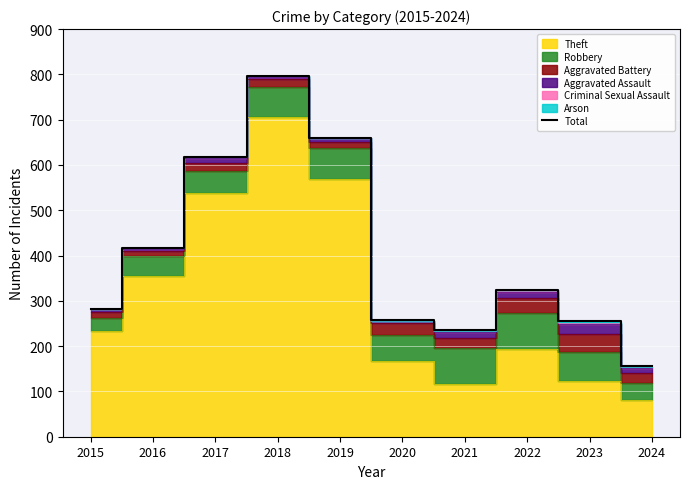

What is the greatest value displayed?

797